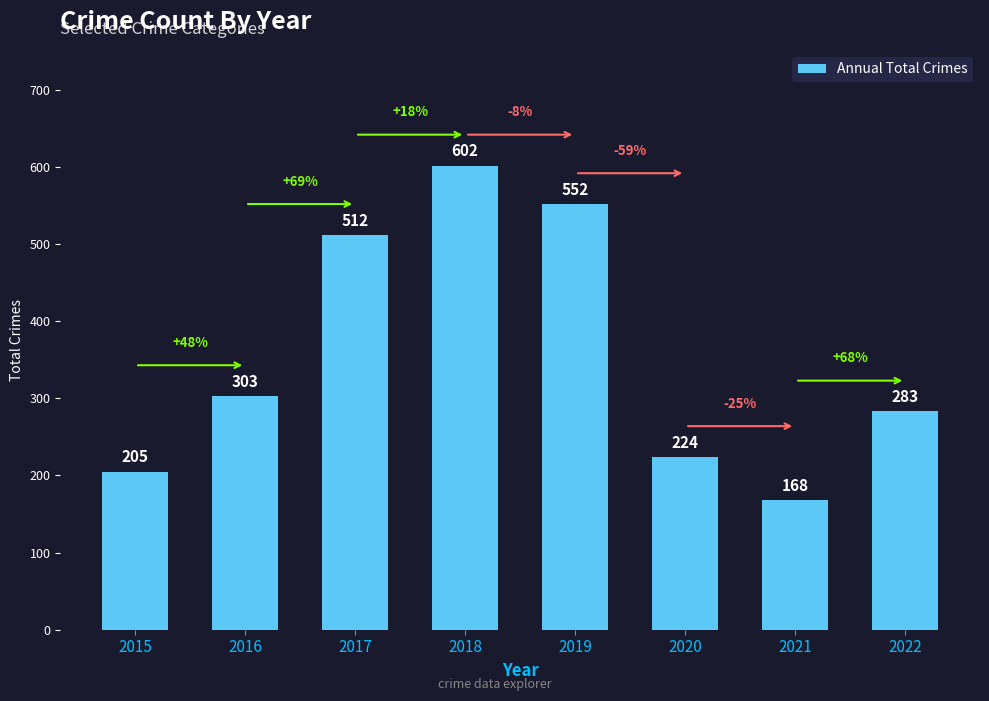

Read the value at 2022.

283